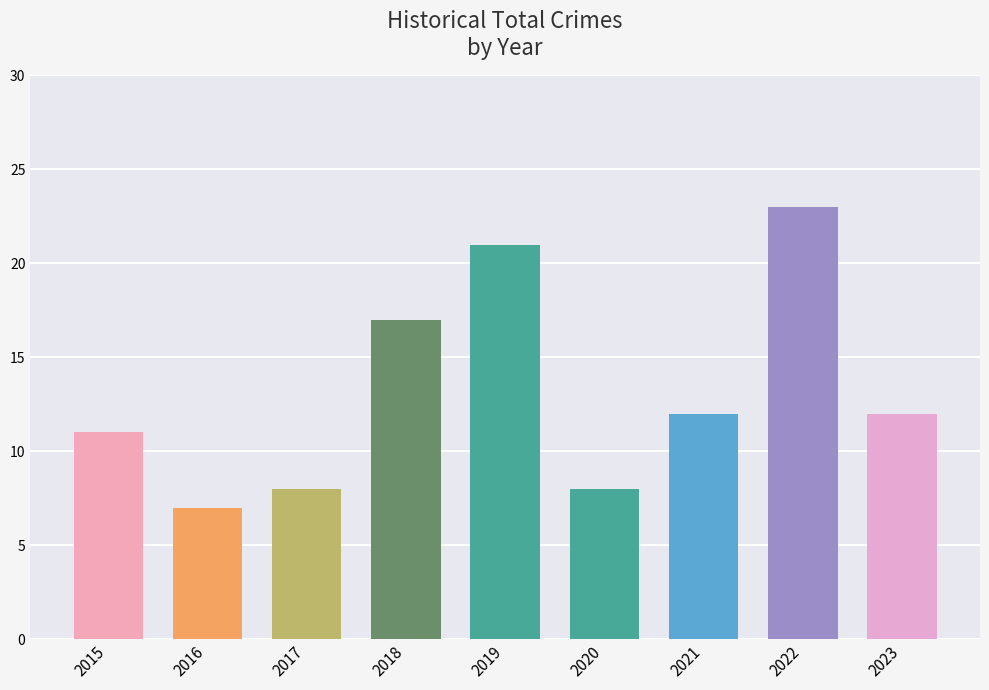

At which category does the chart reach its minimum across all series?

2016